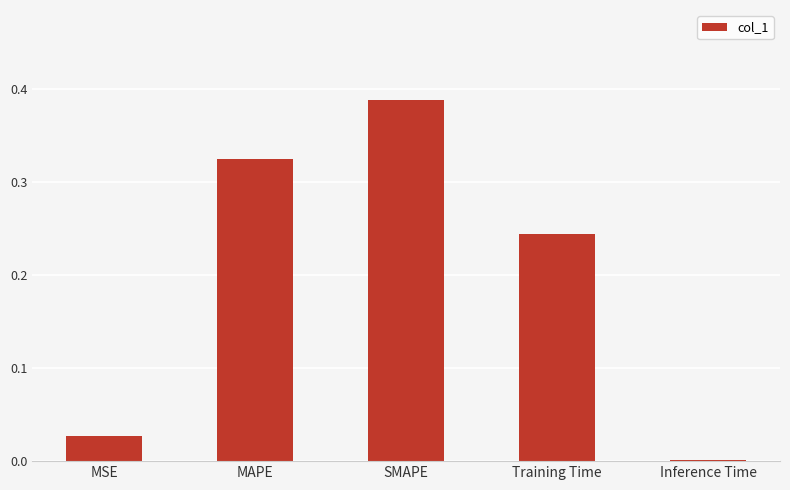

Between Inference Time and MSE, which is larger?

MSE